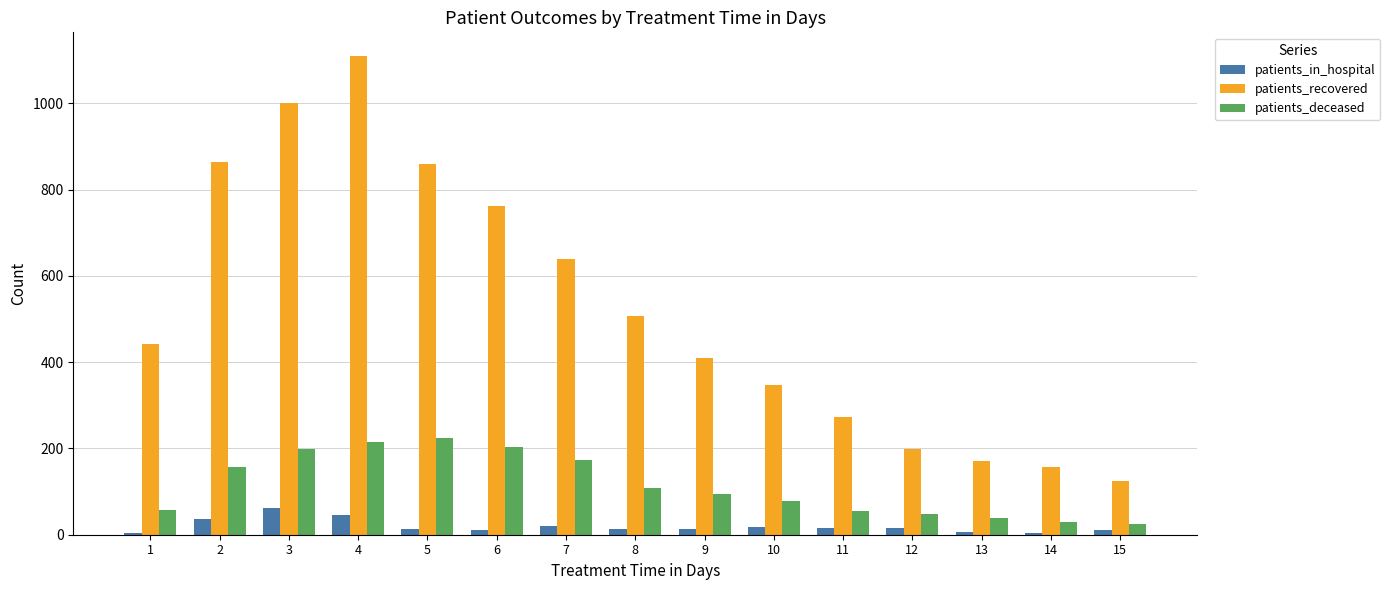

The value of patients_deceased at 8 is 158. True or false?

False